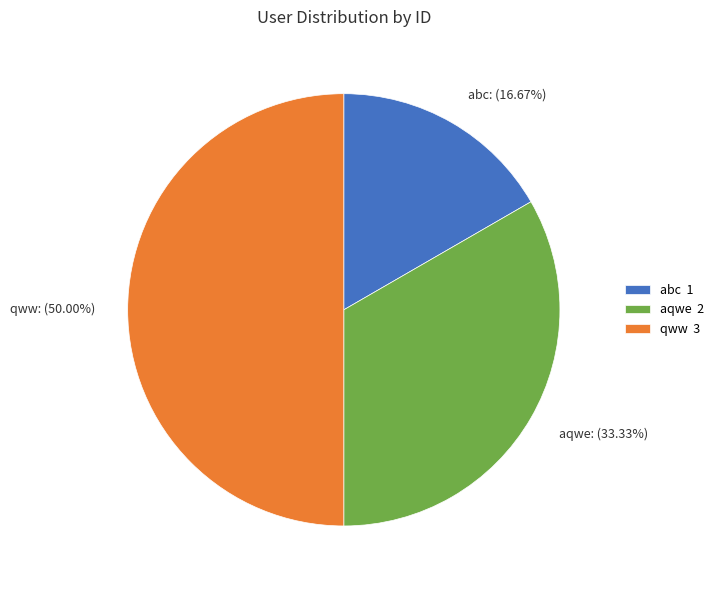

The qww slice represents 50% of the pie. True or false?

True